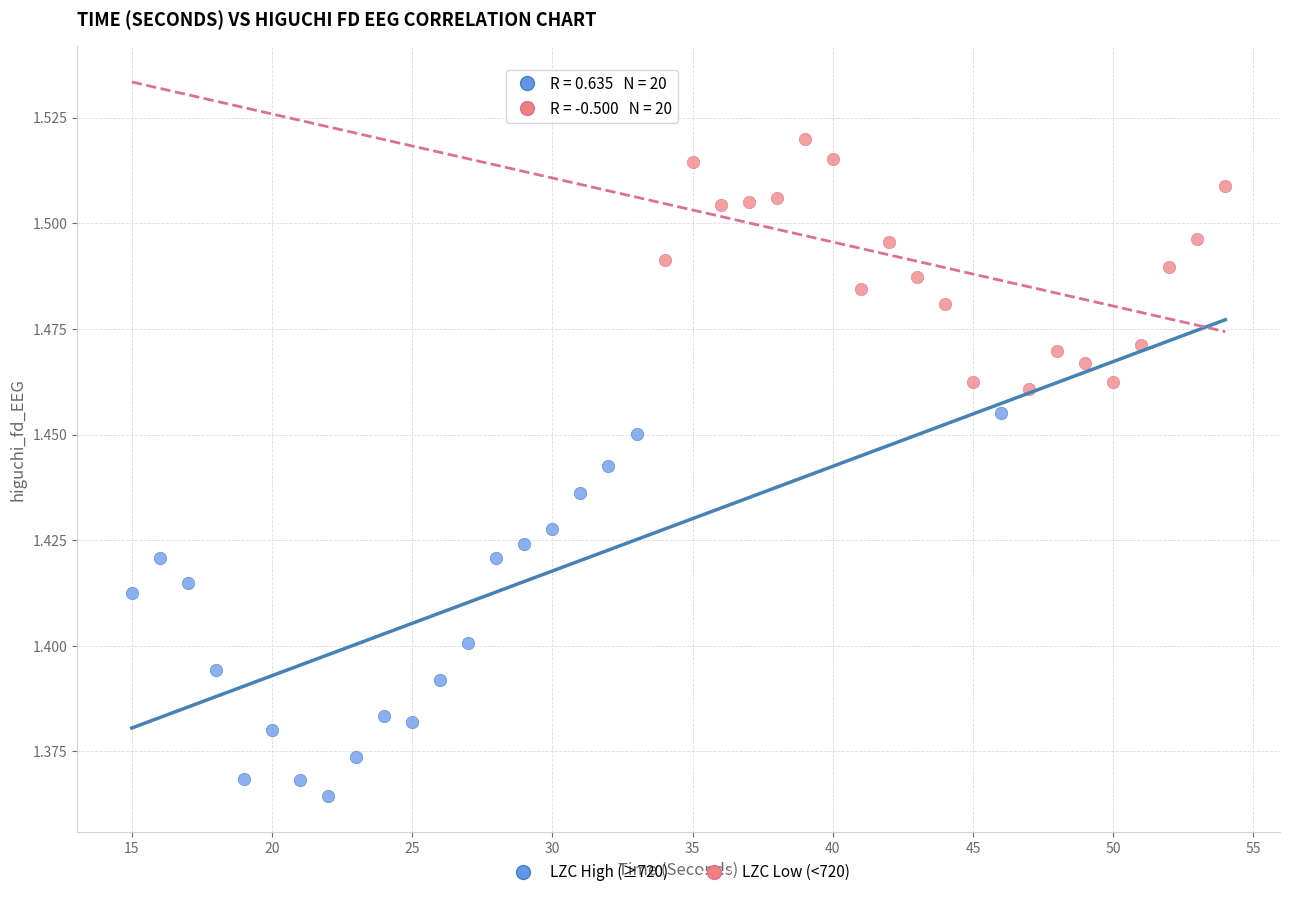

Which series reaches the minimum Y coordinate?

LZC High (≥720)